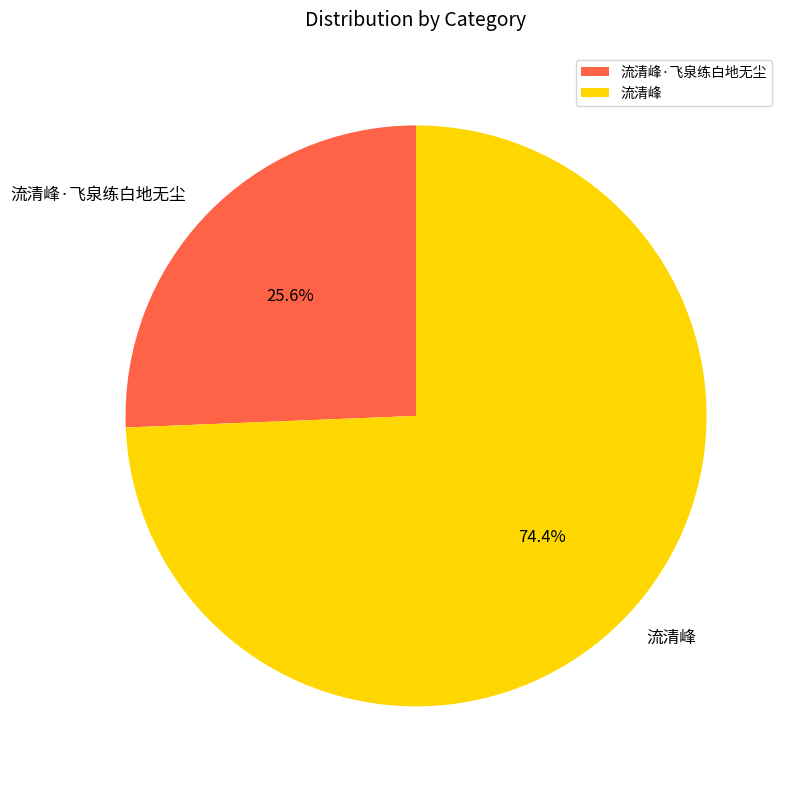

True or false: 流清峰 accounts for 85% of the total.

False